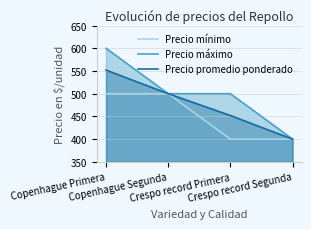

Is it true that Precio mínimo equals 688 at Copenhague Primera?

False